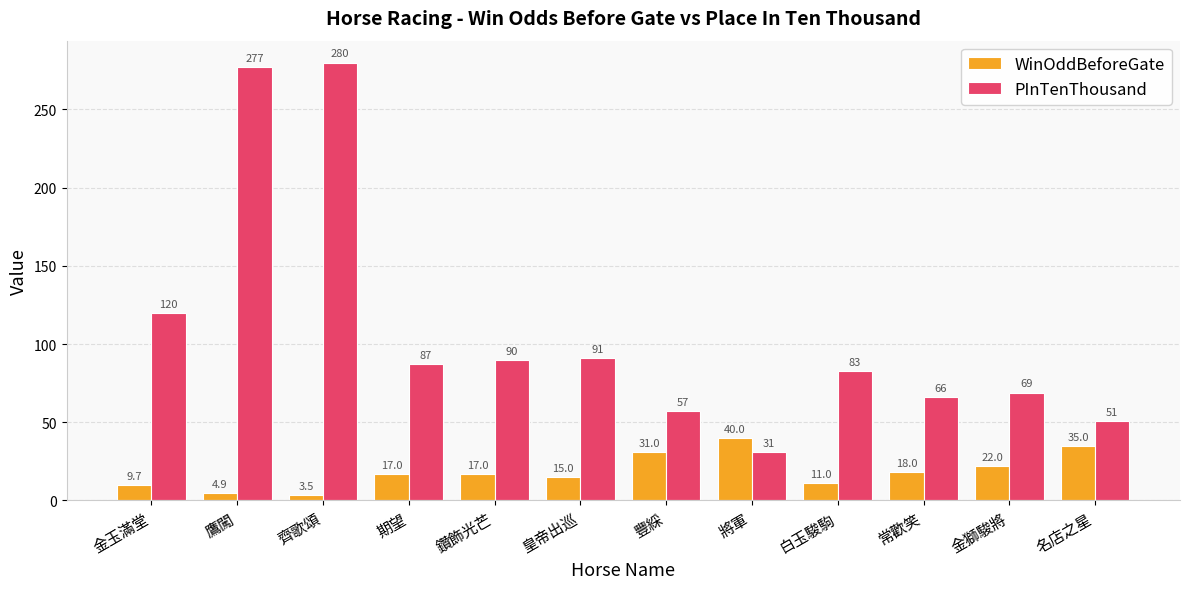

What is the sum of the PInTenThousand values at 金獅駿將 and 皇帝出巡?

160.0